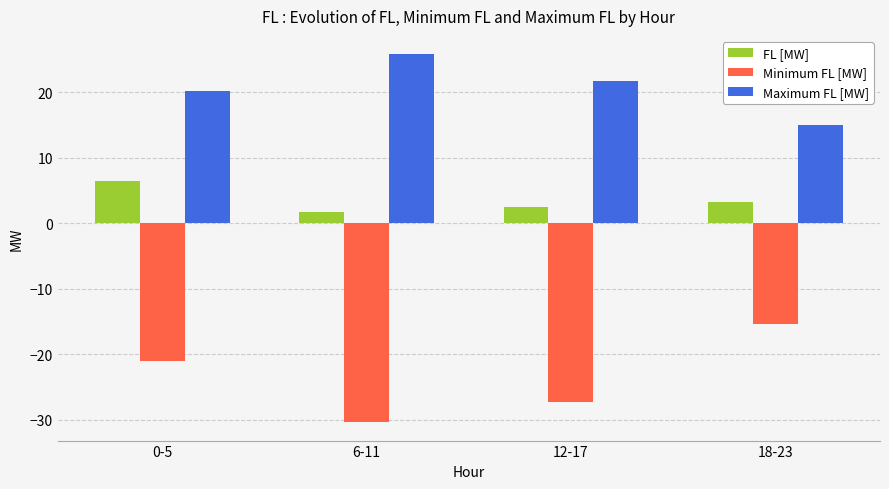

How many values in the Maximum FL [MW] series exceed 21?

2